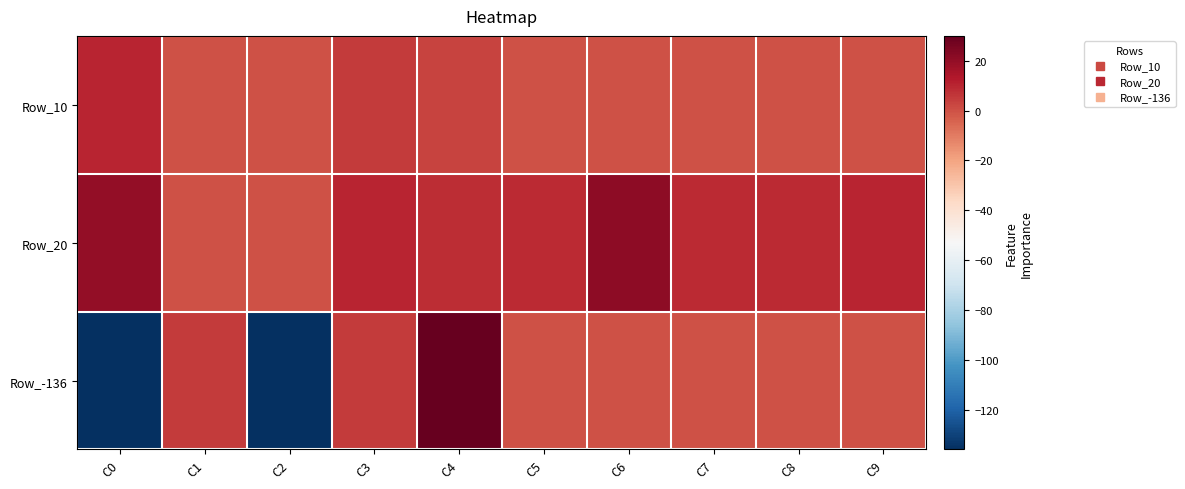

Rank the series at C4 from highest to lowest value.

Row_-136, Row_20, Row_10